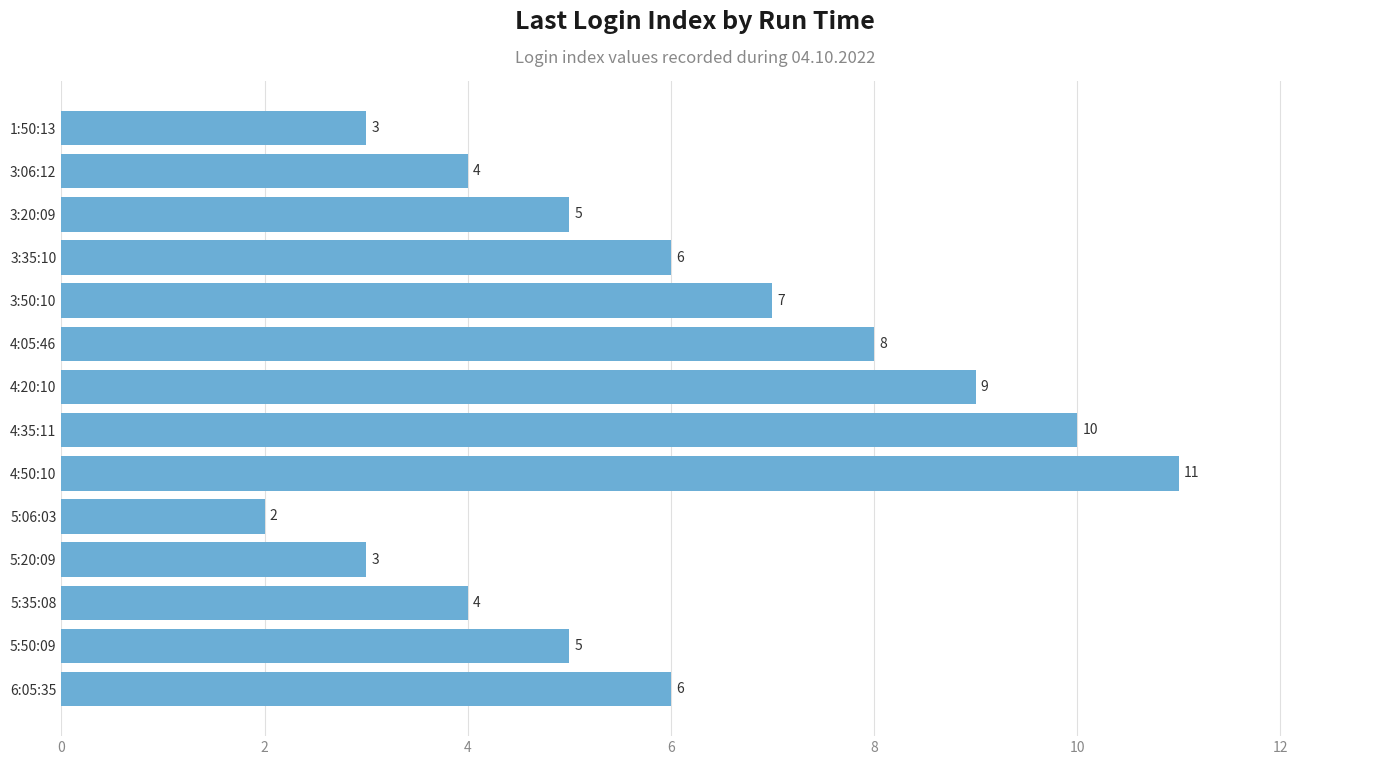

What is the change in value from 3:50:10 to 4:35:11?

+3